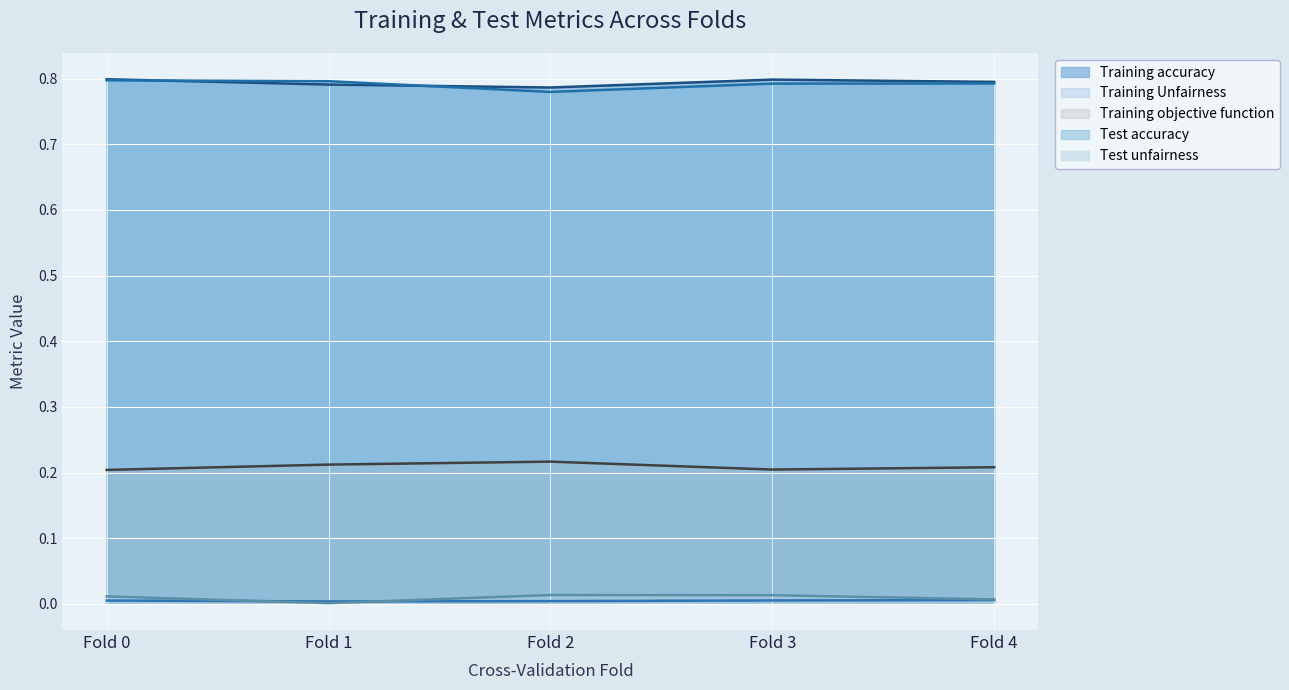

What are all the series names shown in the legend?

Training accuracy, Training Unfairness, Training objective function, Test accuracy, Test unfairness